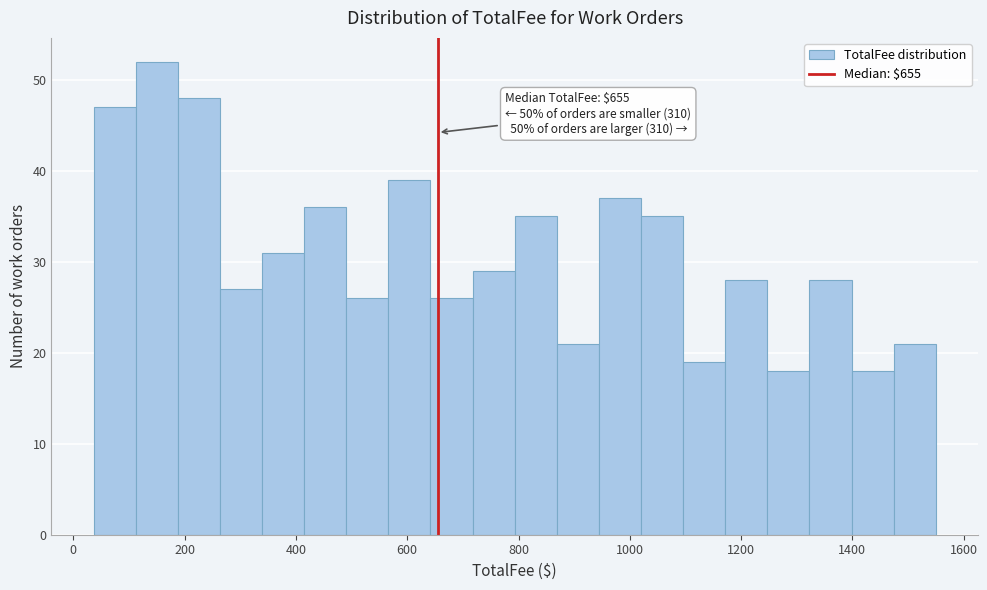

Around what value on the x-axis is the tallest bar? Give the approximate position of its centre, as read against the axis.

140